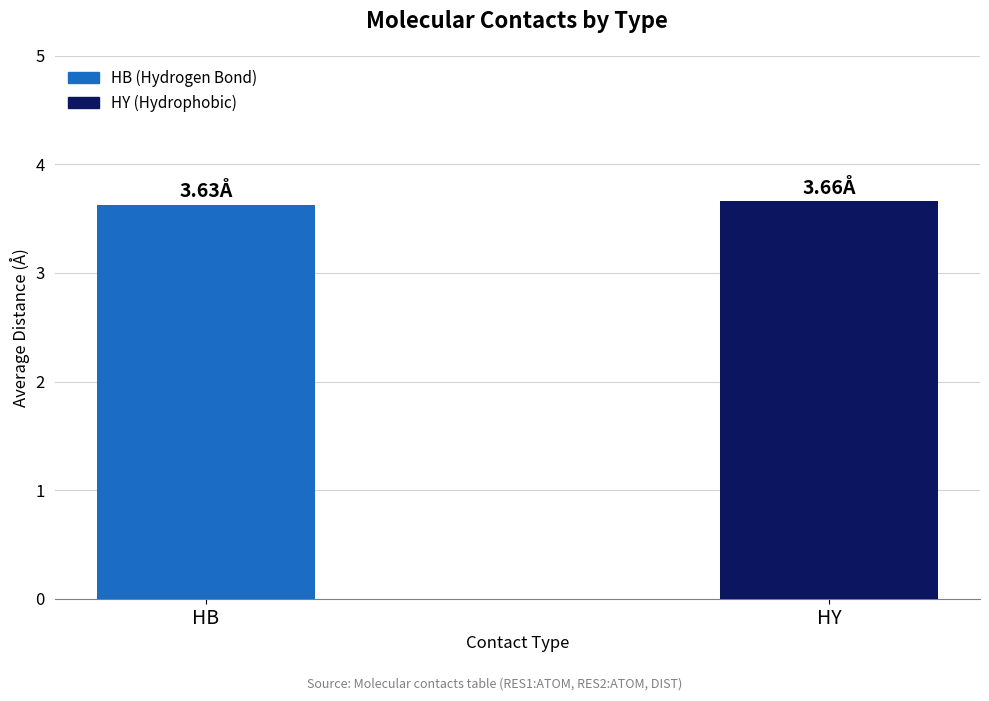

What value does the data have at HY?

3.7